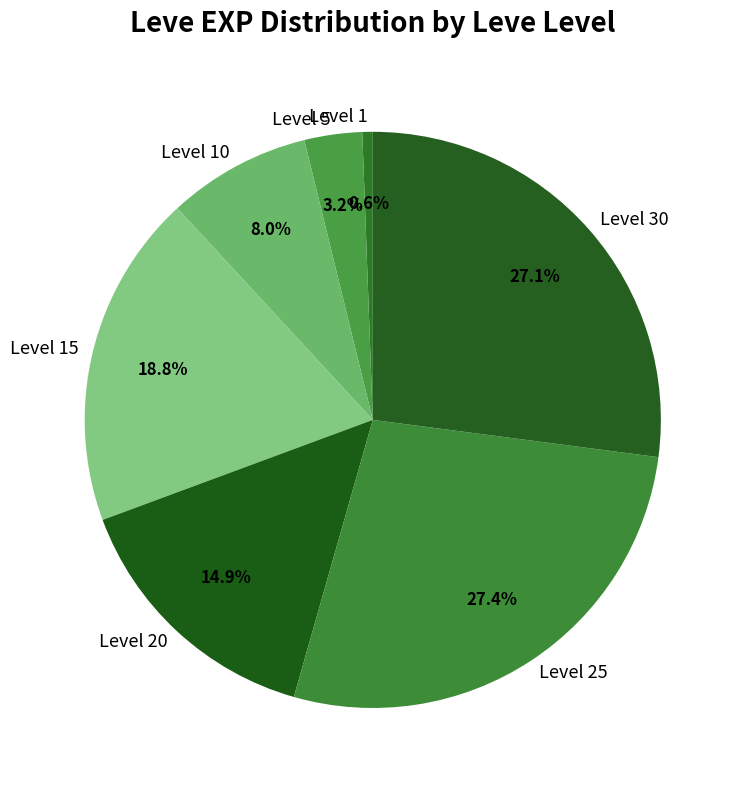

Combined, do Level 1 and Level 5 account for over 50%?

No